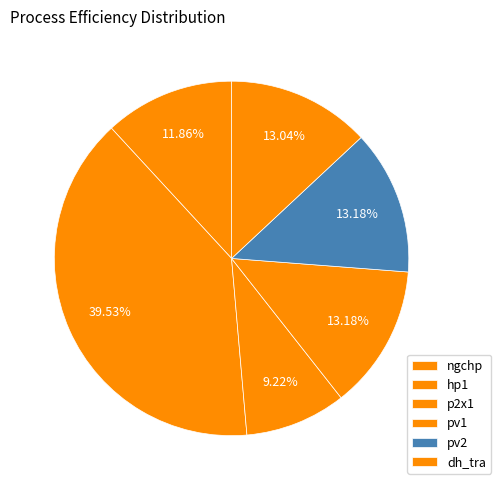

Count the number of slices in the pie.

6